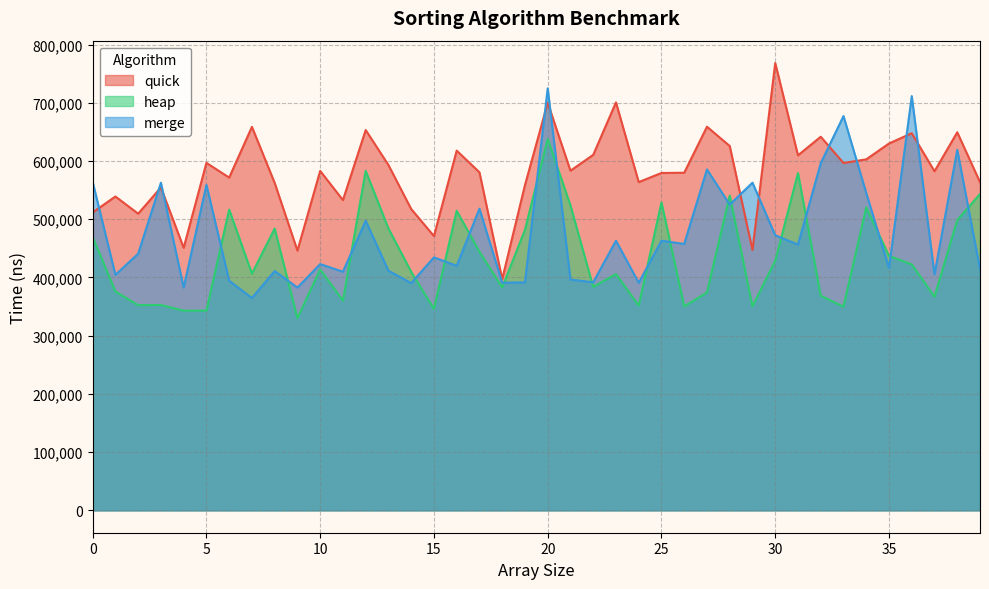

True or false: heap and quick intersect in this chart.

False